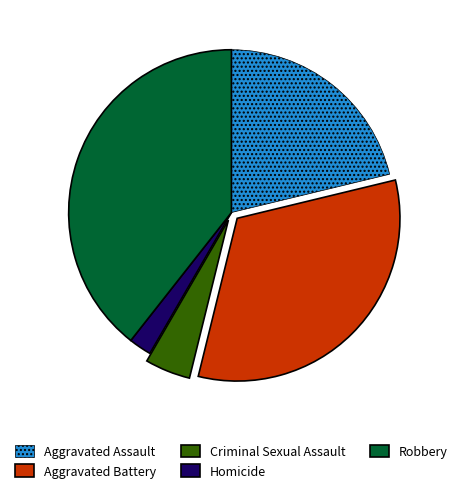

The Aggravated Assault slice represents 16% of the pie. True or false?

False